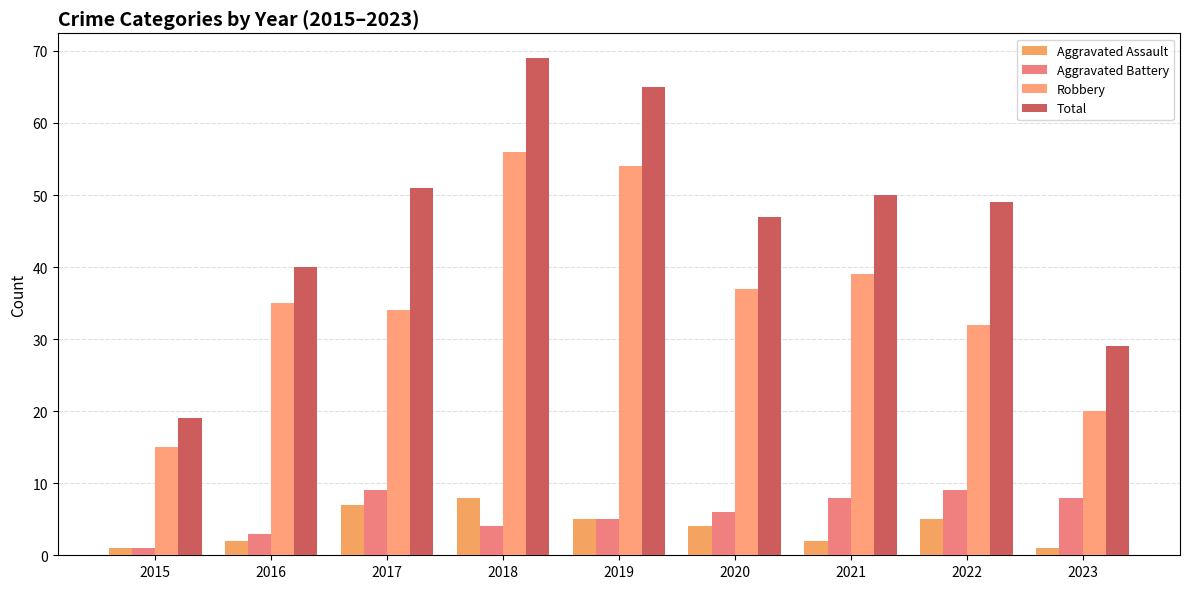

The value of Aggravated Battery at 2022 is 15. True or false?

False